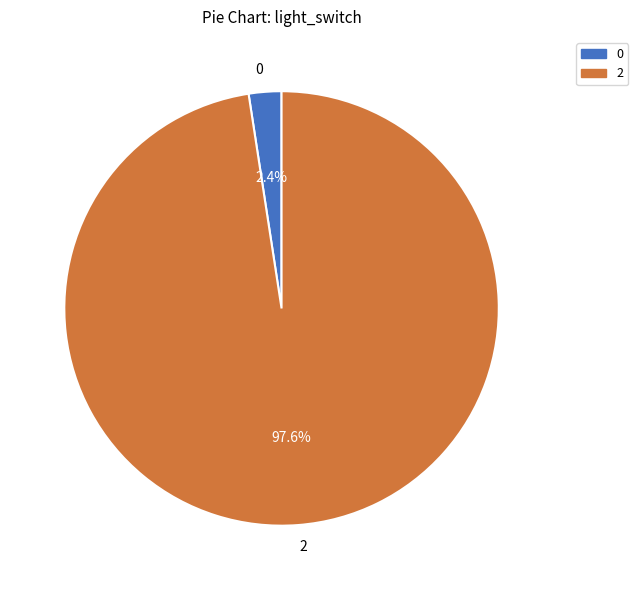

Is it true that 0 is 2% of the pie?

True